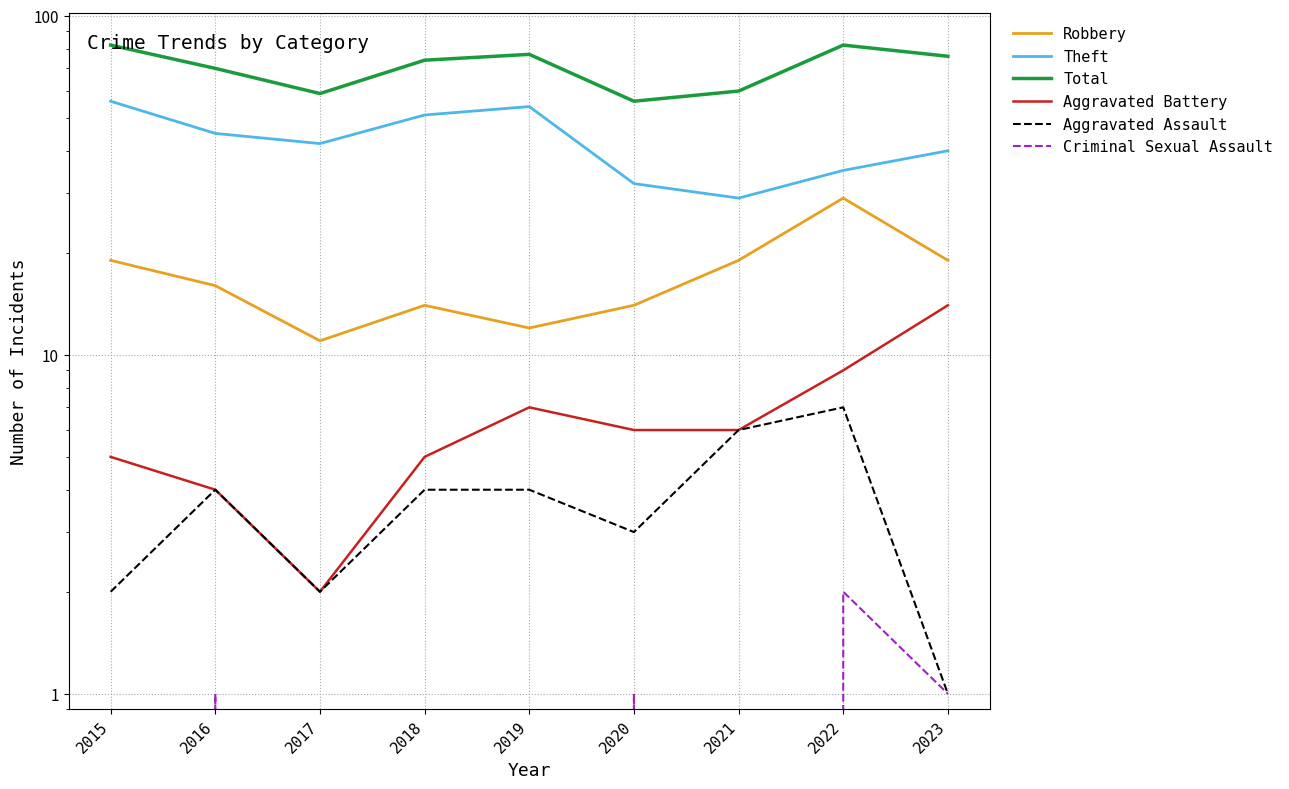

What is the difference between the maximum and minimum values in the Robbery series?

18